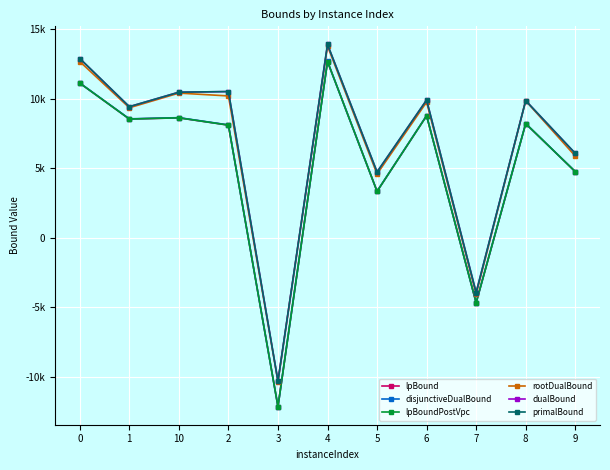

How many data points in primalBound are above 9861?

6